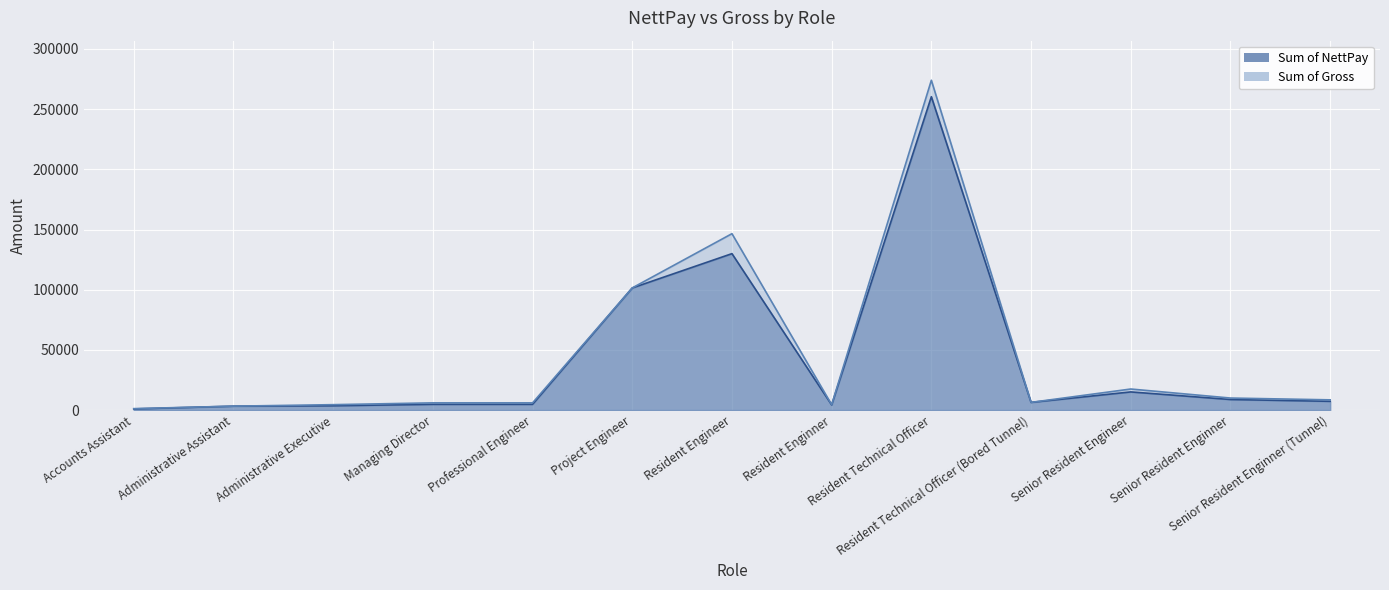

Reading left to right, list all the values displayed in this chart.

Sum of NettPay: 960	3250	3598	4800	4798	101455	129965	4274	260339	6391	15094	8788	7297
Sum of Gross: 1200	3250	4500	6000	6000	101500	146550	4500	274010	6400	17500	10000	8500